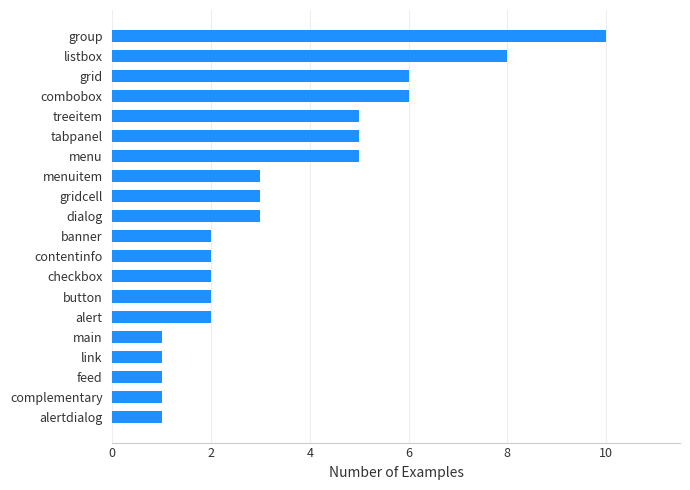

Between banner and feed, which is larger?

banner